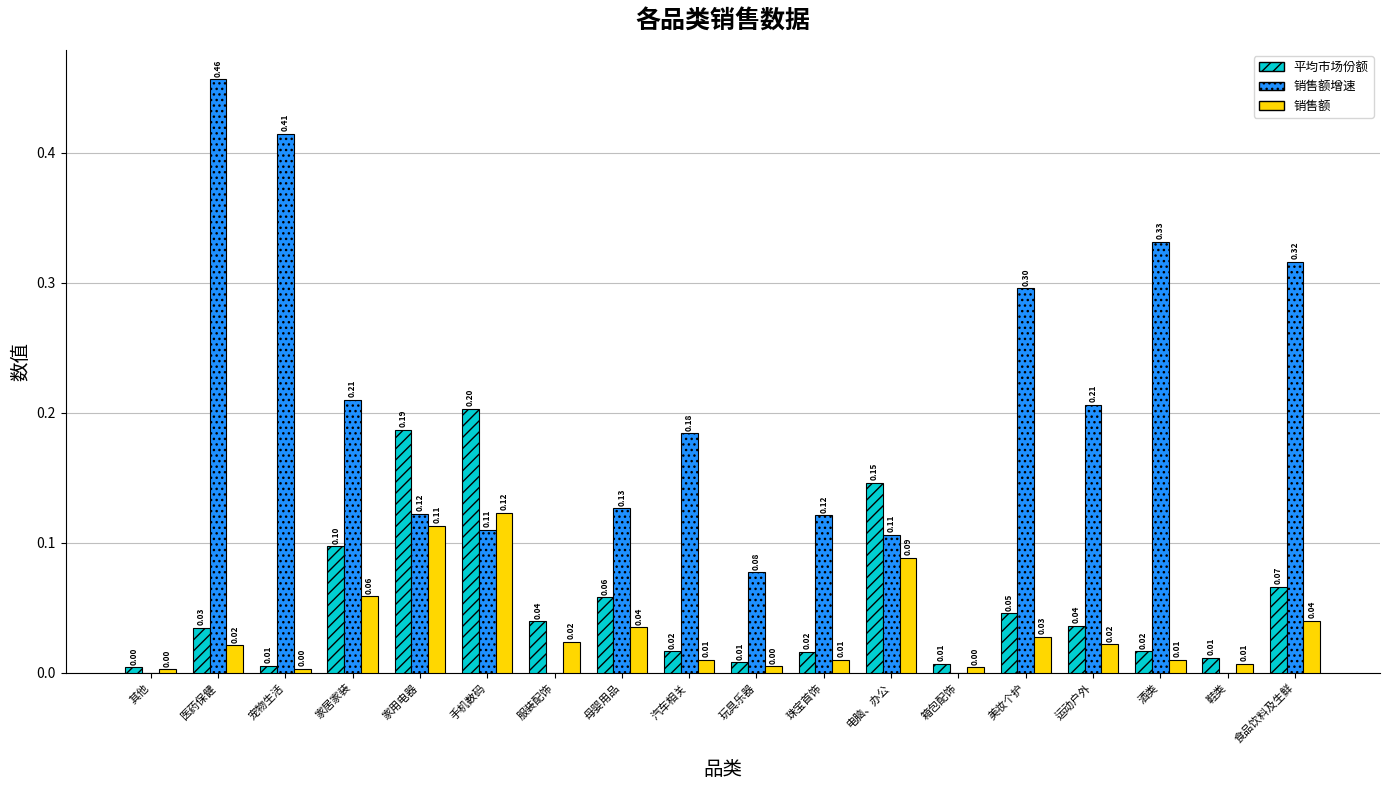

At which category is the sum across all series the highest?

医药保健